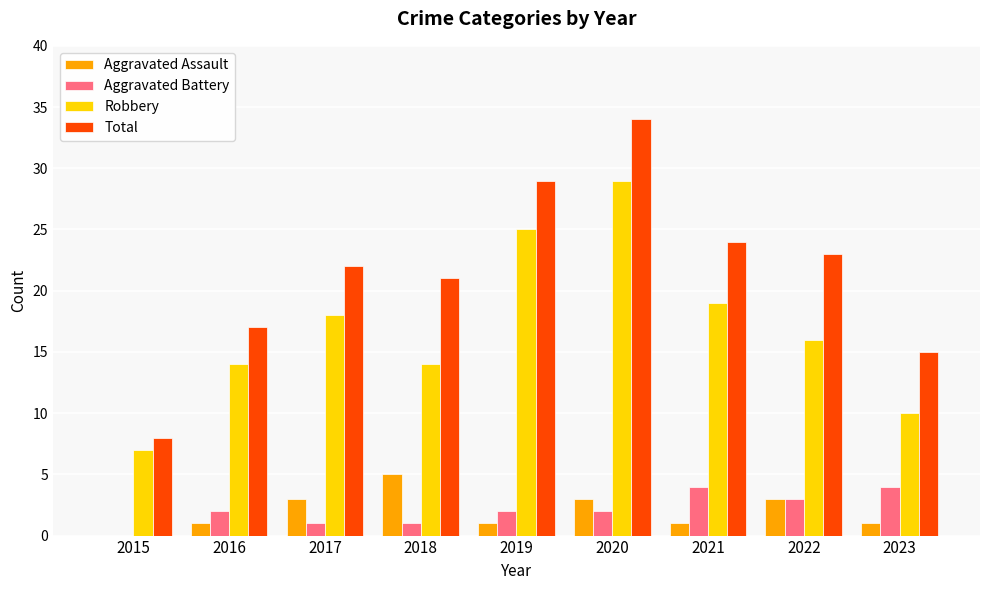

Reading left to right, what are all the values shown in this chart?

Aggravated Assault: 2015=0	2016=1	2017=3	2018=5	2019=1	2020=3	2021=1	2022=3	2023=1
Aggravated Battery: 2015=0	2016=2	2017=1	2018=1	2019=2	2020=2	2021=4	2022=3	2023=4
Robbery: 2015=7	2016=14	2017=18	2018=14	2019=25	2020=29	2021=19	2022=16	2023=10
Total: 2015=8	2016=17	2017=22	2018=21	2019=29	2020=34	2021=24	2022=23	2023=15